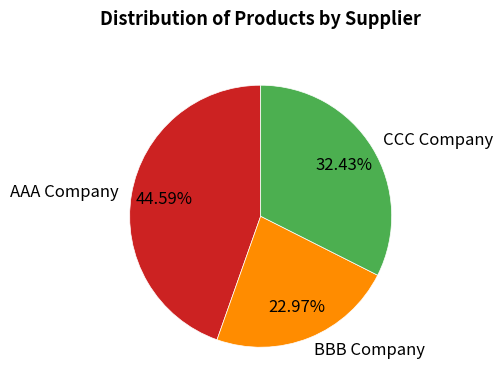

Does CCC Company represent more than half of the total?

No